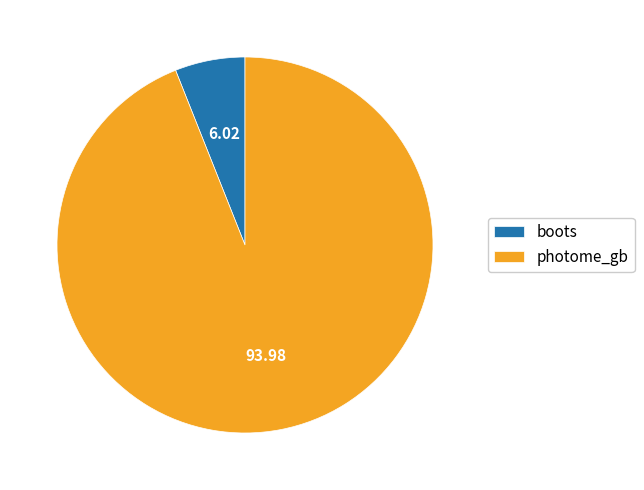

Combined, do boots and photome_gb account for over 50%?

Yes